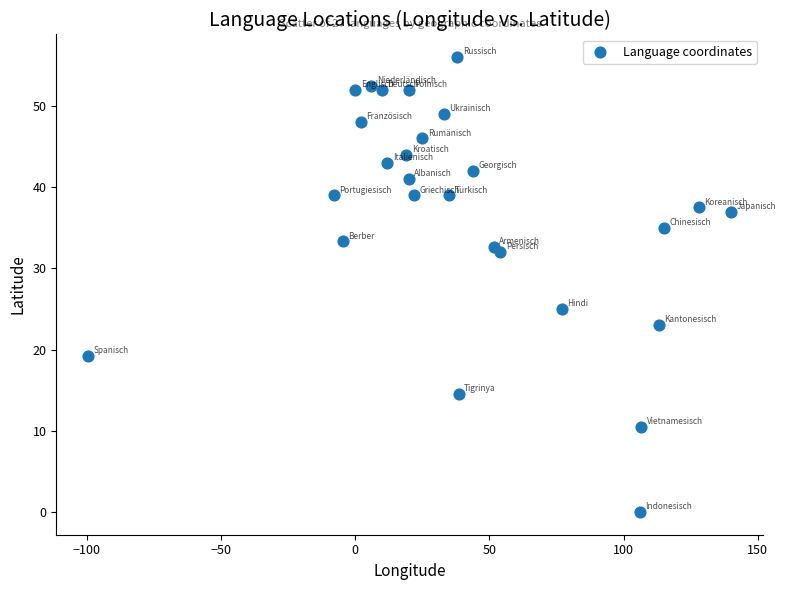

What is the range of X values (max minus min)?

239.4